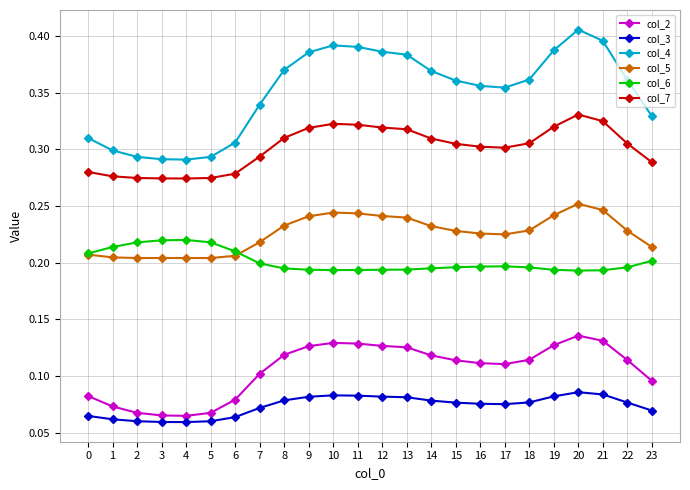

What is the total value across all series at 11?

1.4